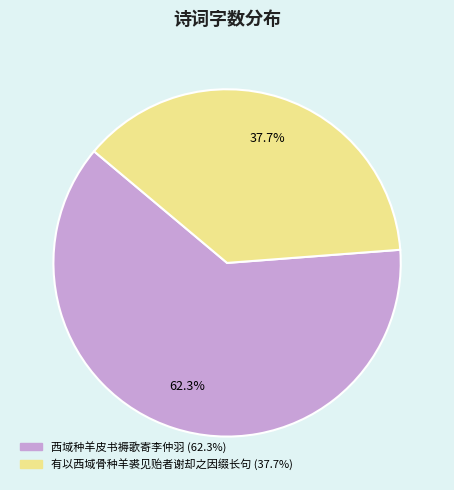

What is the smallest slice in the pie chart?

有以西域骨种羊裘见贻者谢却之因缀长句